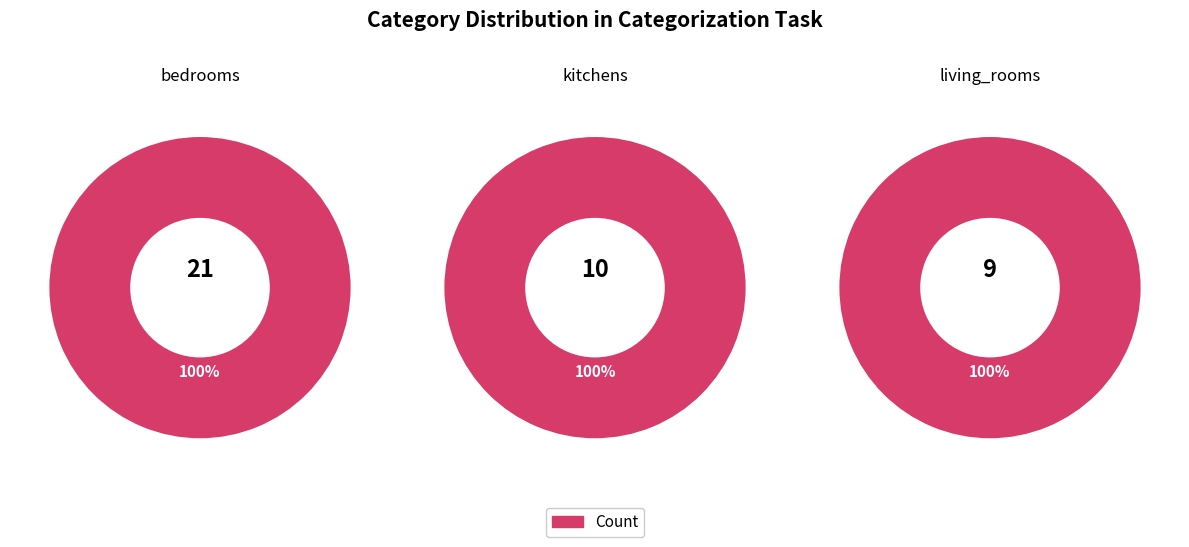

Is it true that living_rooms is 22% of the pie?

True